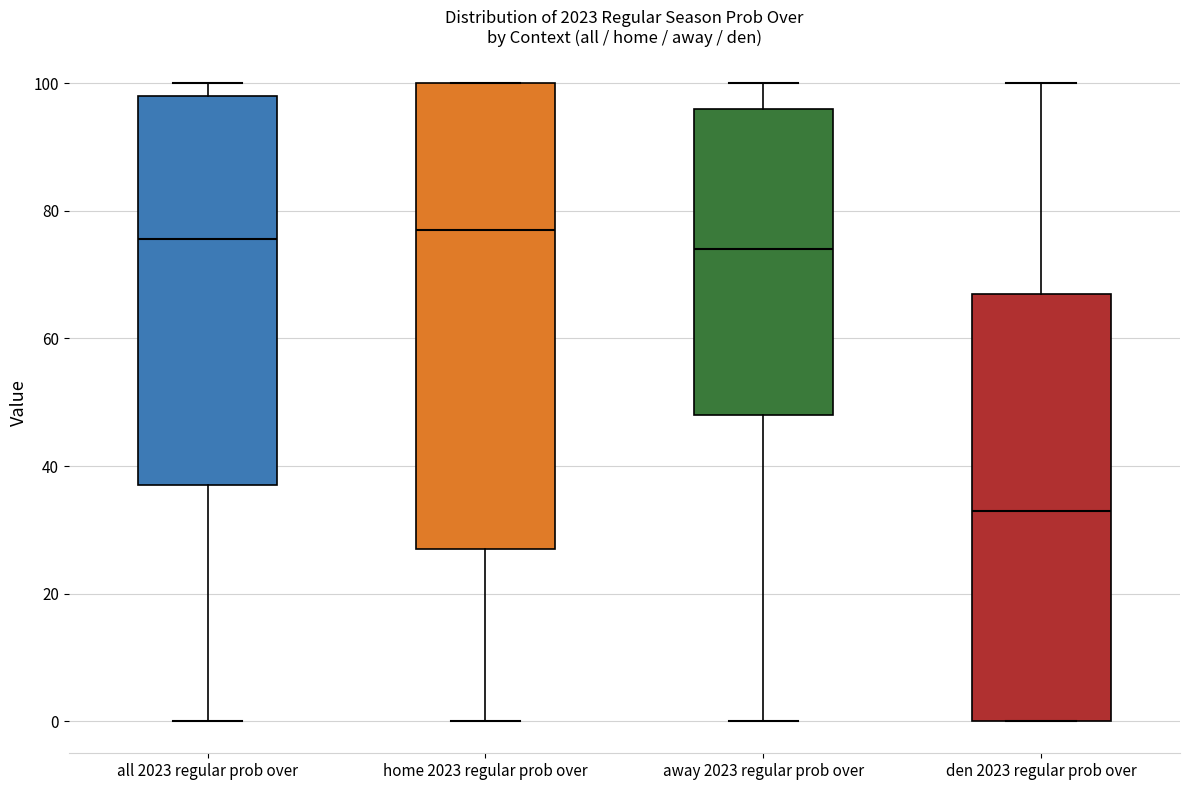

Which box is the tallest, from its lower edge to its upper edge?

home 2023 regular prob over